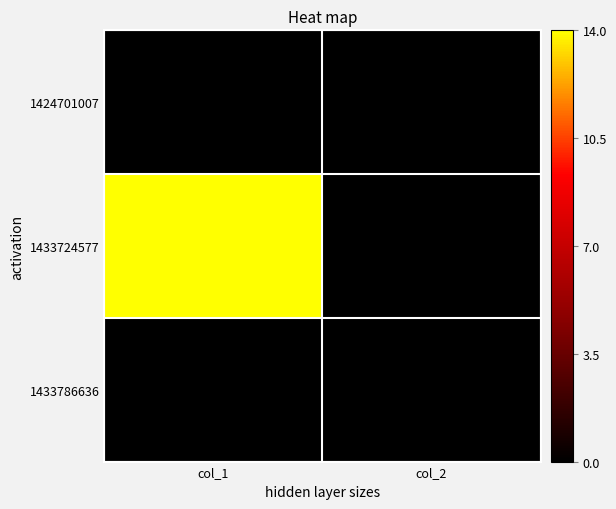

Reading right to left, extract all data points from this chart.

1424701007: col_2=0	col_1=0
1433724577: col_2=0	col_1=14
1433786636: col_2=0	col_1=0